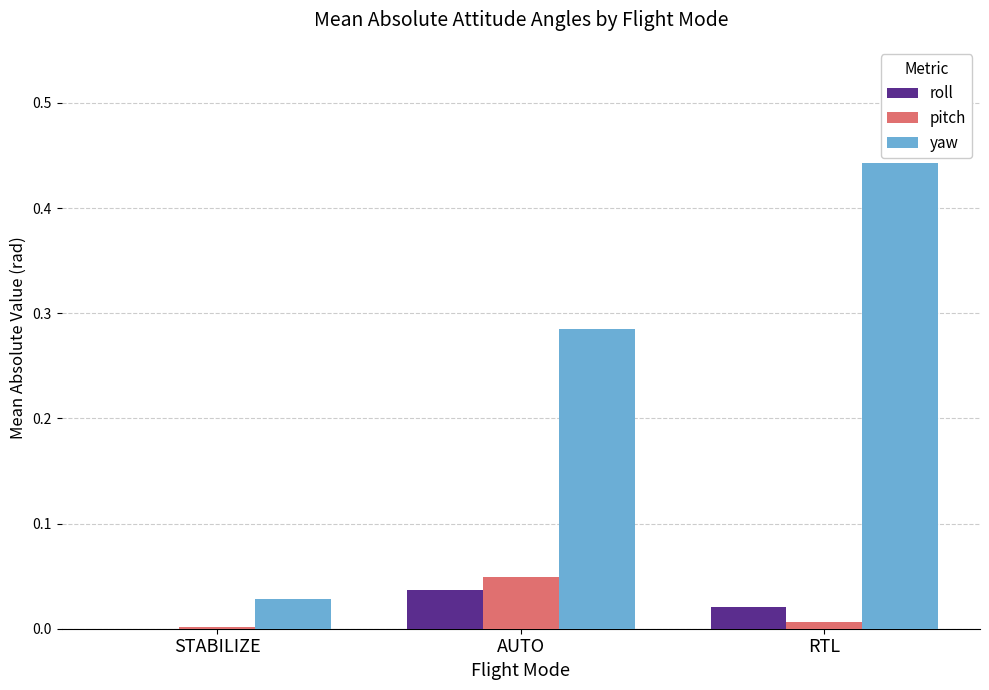

The yaw series shows 0.2 at RTL. True or false?

False